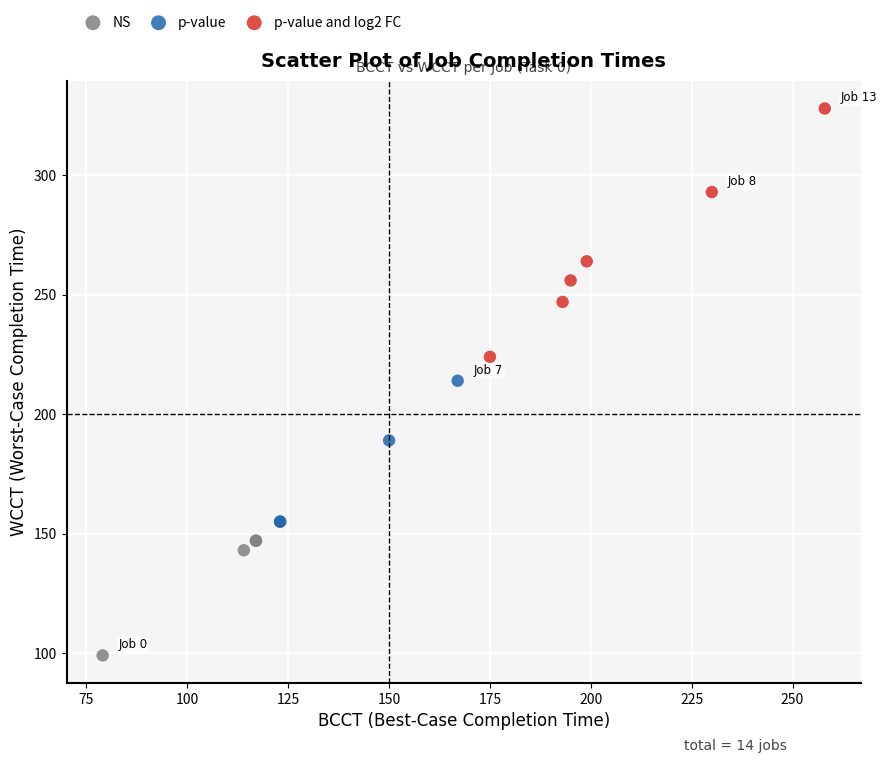

Which series contains the lowest Y value?

NS